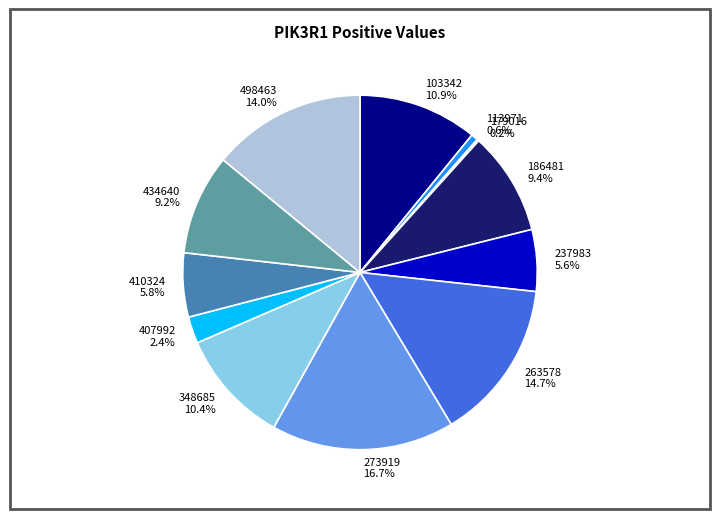

Is there any slice that represents more than half of the pie?

No